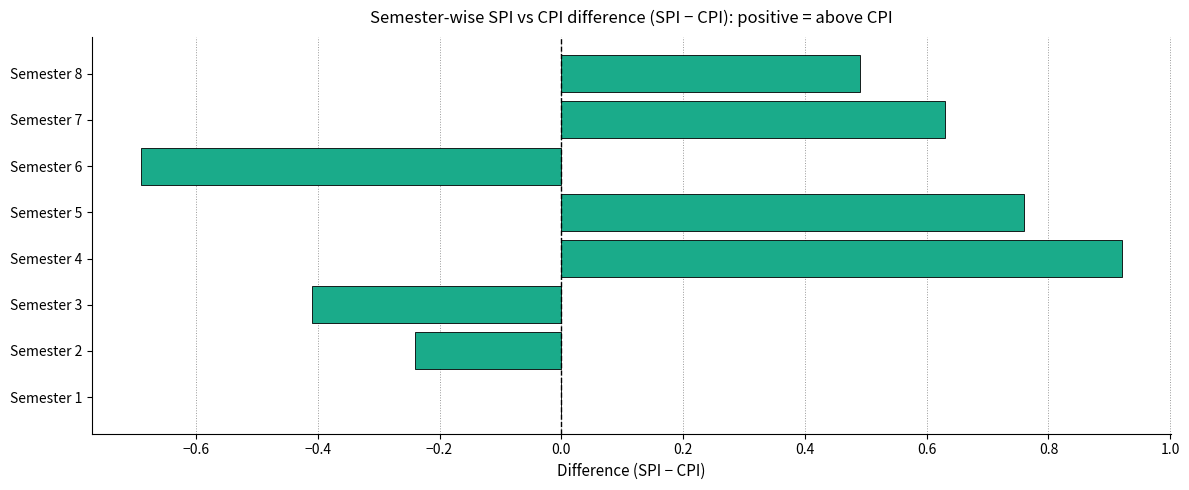

Which category has the highest value across all series?

Semester 4